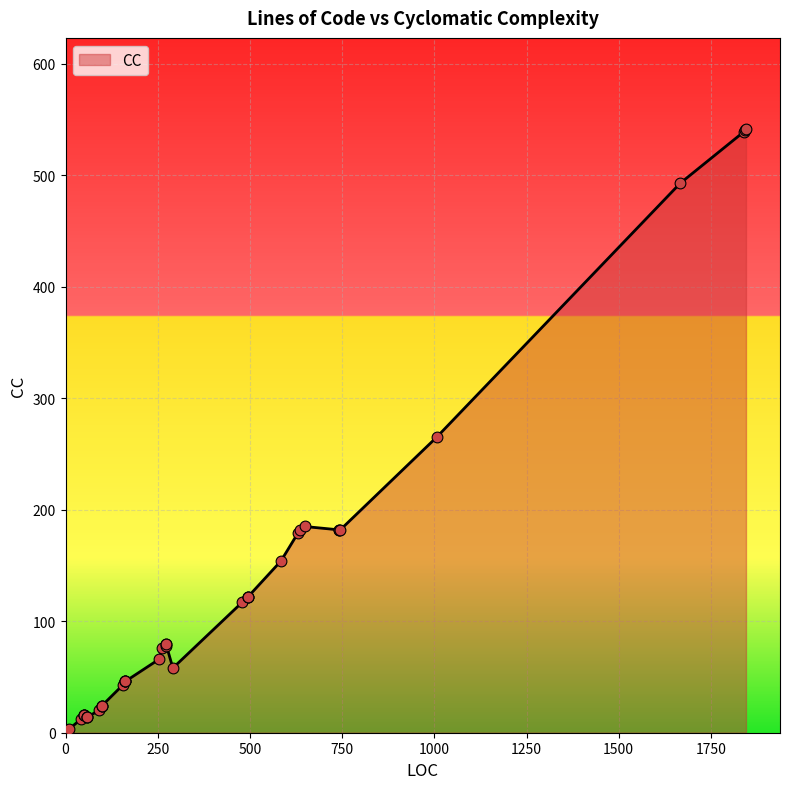

What is the change in value from 7 to 8?

-4